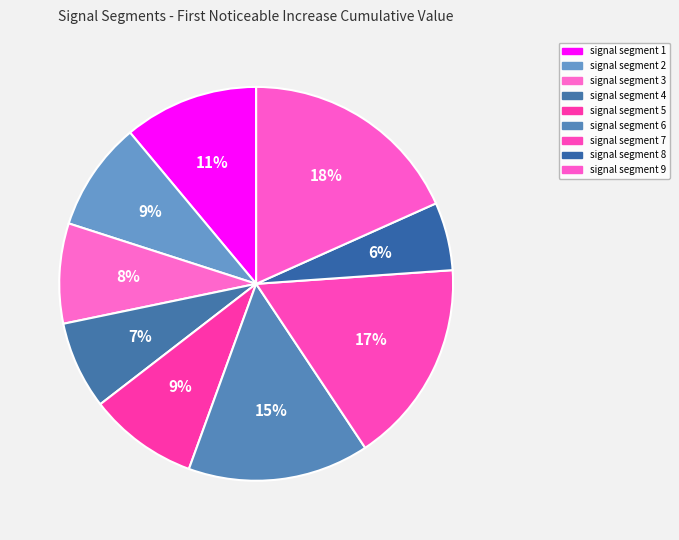

To the nearest percent, what is the difference between the largest and smallest slice percentages?

13%